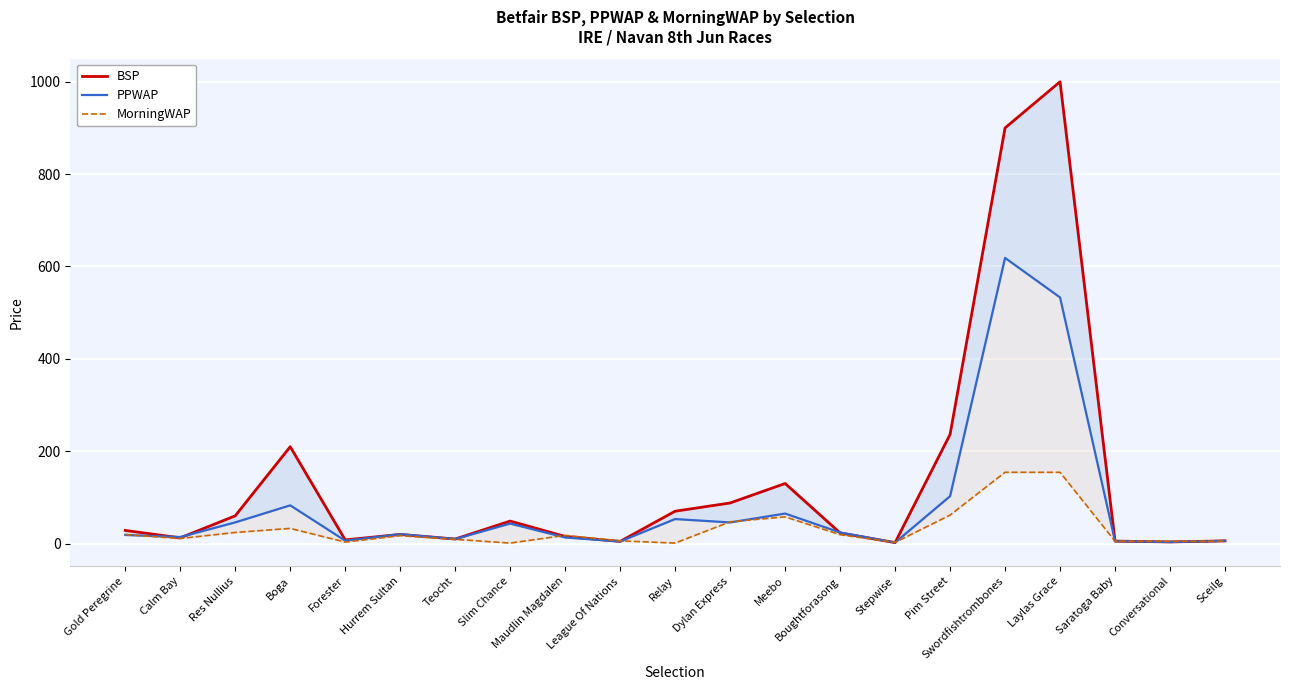

What is the average value of the MorningWAP series?

31.1